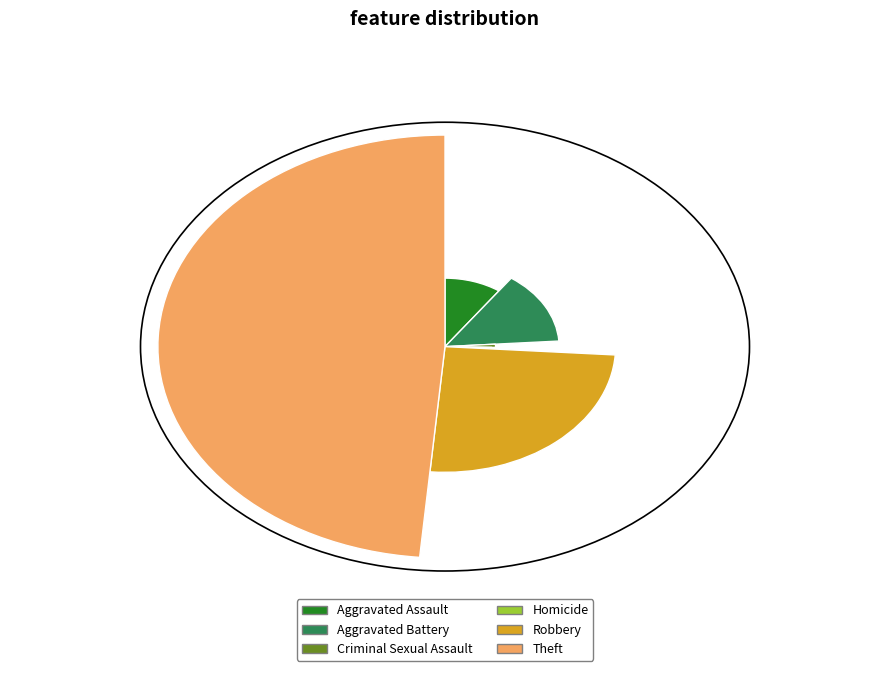

Is there a majority slice in this chart?

No